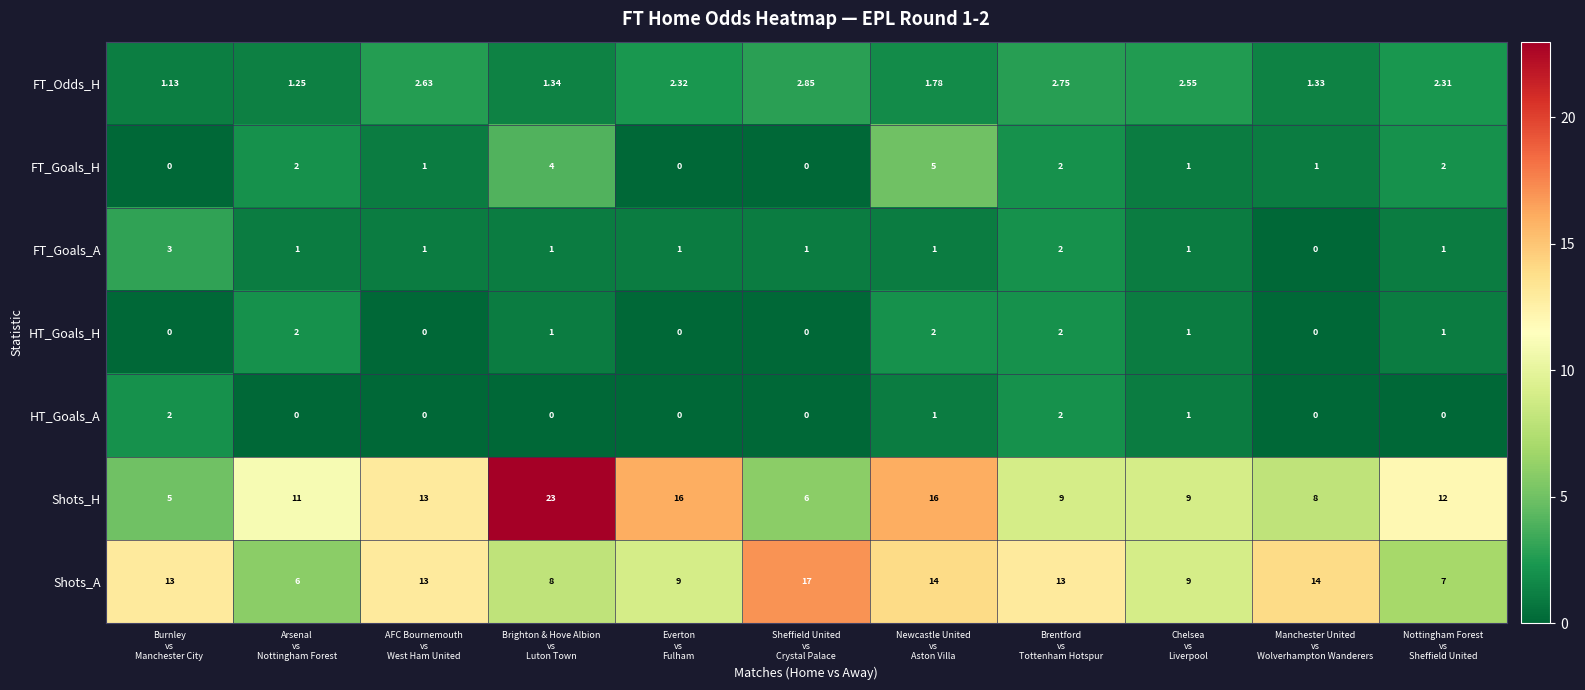

Count the number of data series in this chart.

7